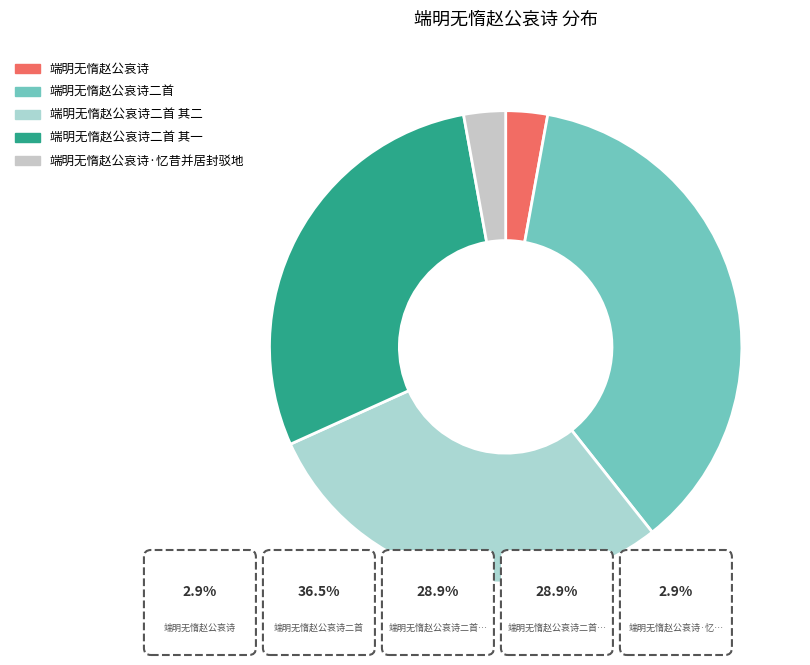

How many slices are in this pie chart?

5